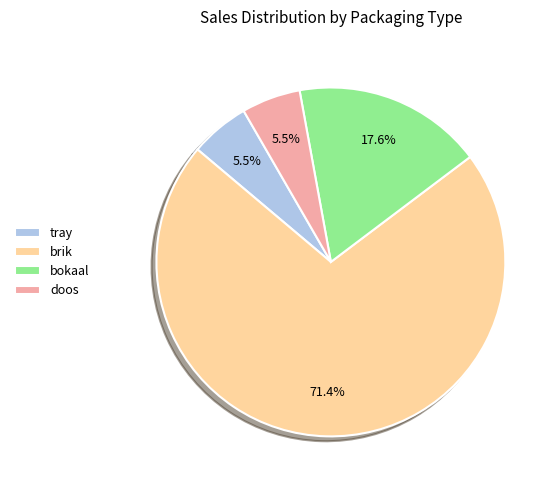

Combined, what portion of the pie is tray and brik?

76.9%